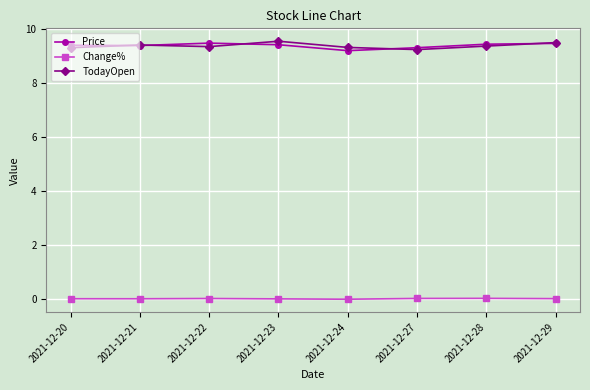

True or false: Price and Change% intersect in this chart.

False